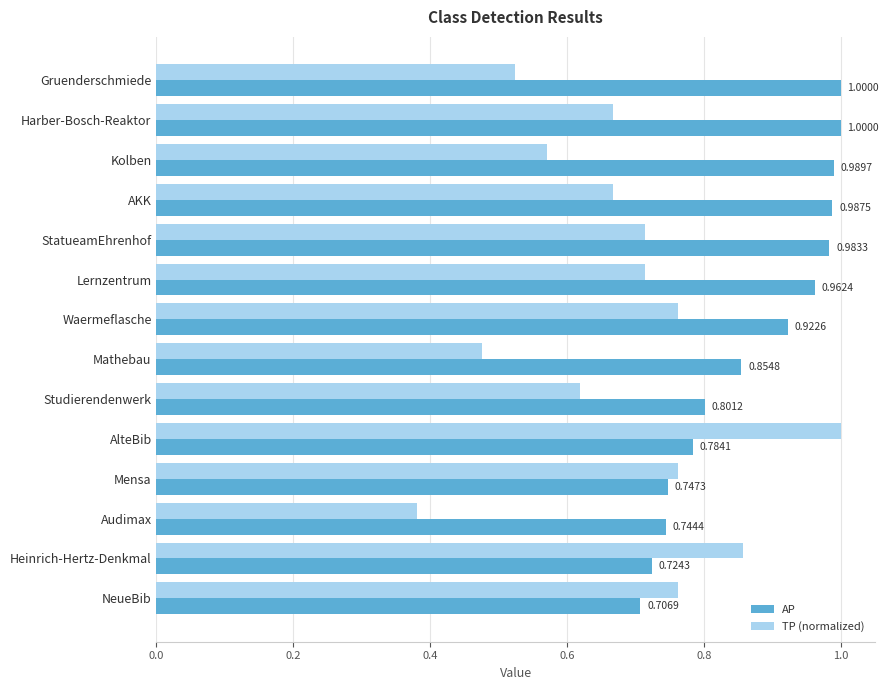

At how many categories does at least one series exceed 0?

14